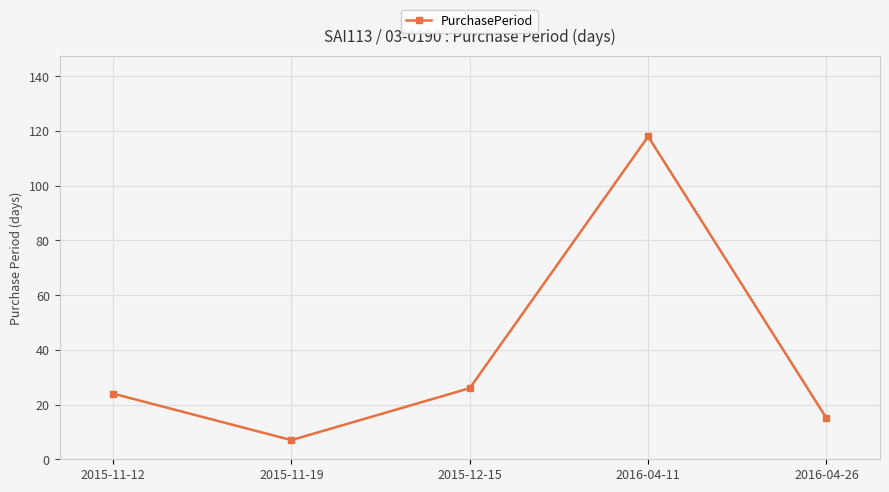

Rank the categories by value from highest to lowest.

2016-04-11, 2015-12-15, 2015-11-12, 2016-04-26, 2015-11-19